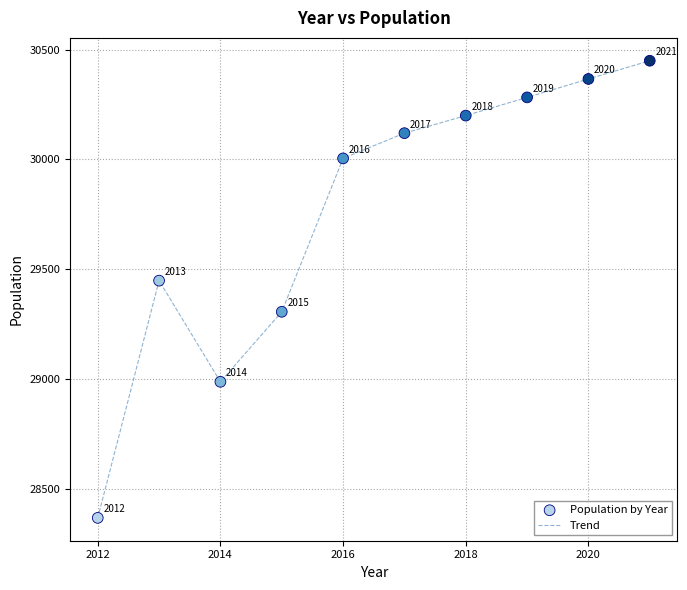

What is the difference between the maximum and minimum values?

2083